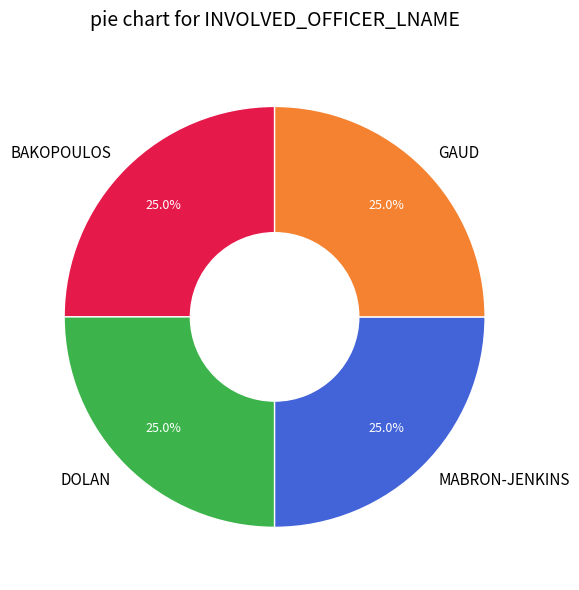

Is there any slice that represents more than half of the pie?

No